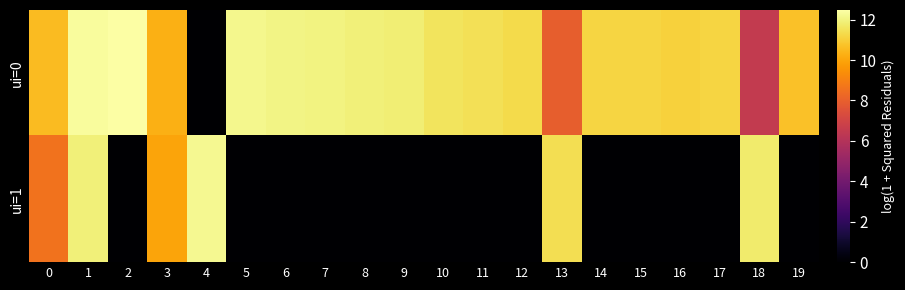

How many series are shown in this chart?

2